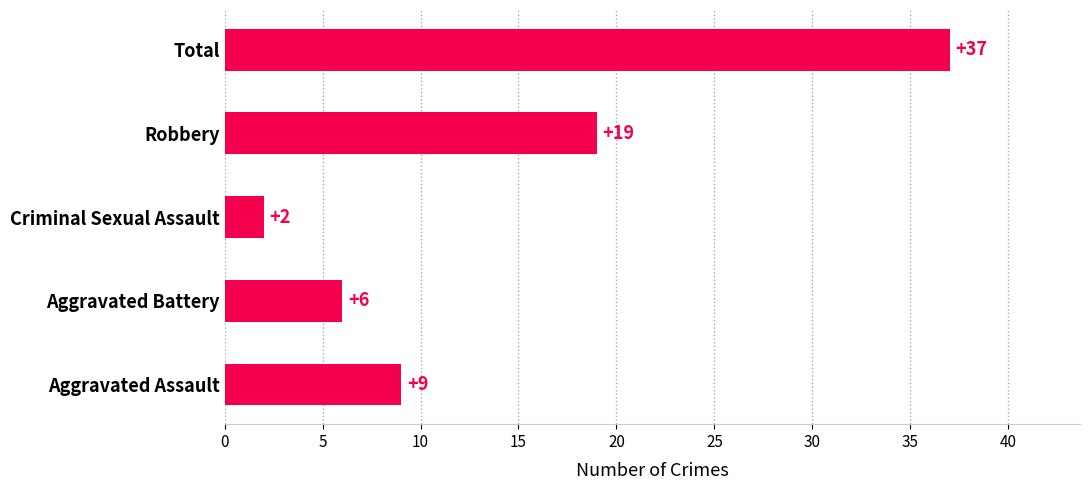

What is the maximum value shown in the chart?

37